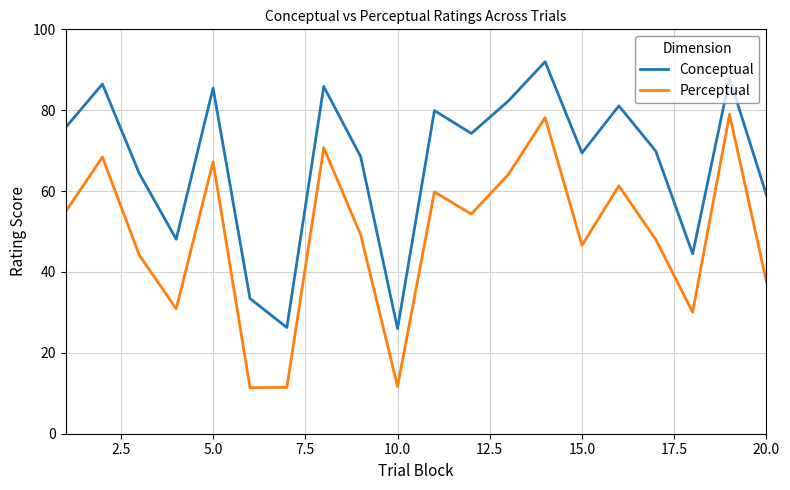

Which series has the largest total across all categories?

Conceptual